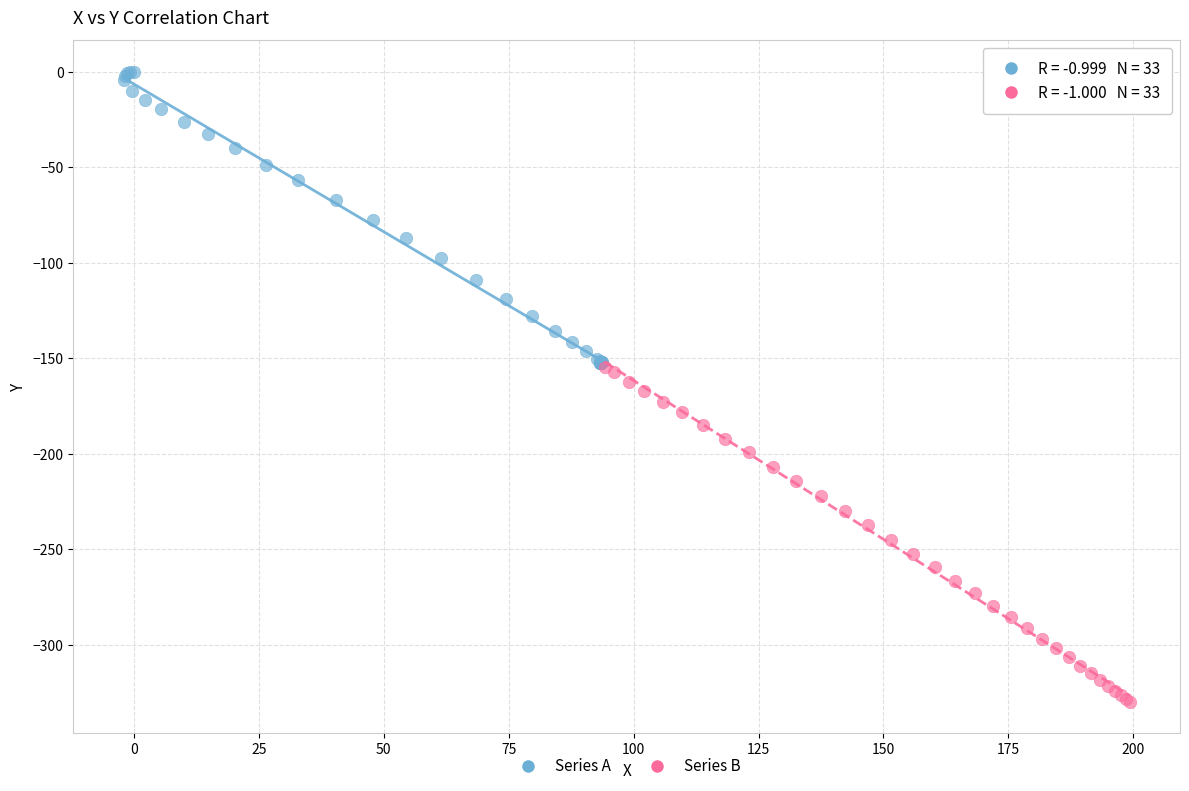

Which series reaches the maximum Y coordinate?

Series A